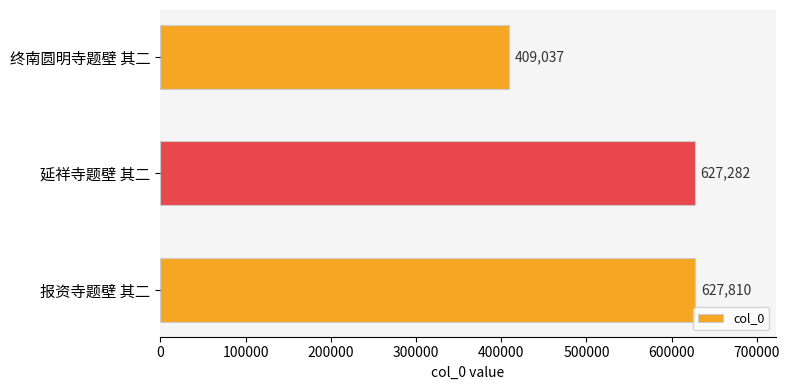

Is it true that the value at 延祥寺题壁 其二 is 627282?

True